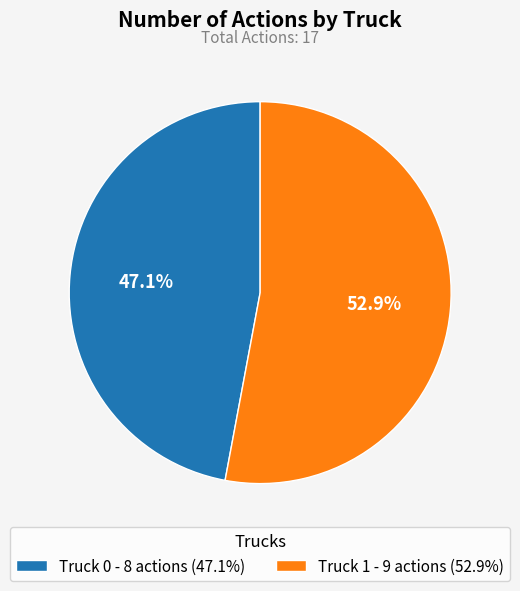

True or false: Truck 0 accounts for 47% of the total.

True